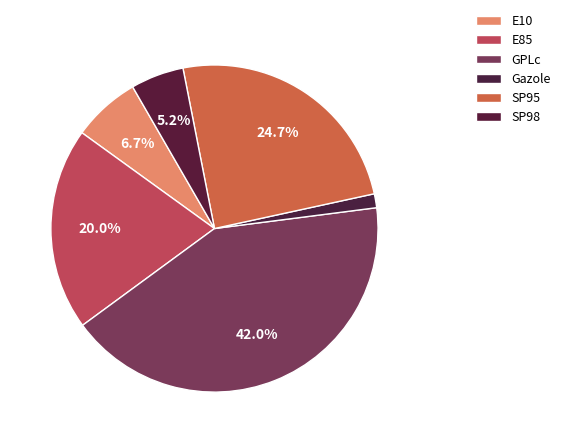

Which has a higher value, E10 or E85?

E85